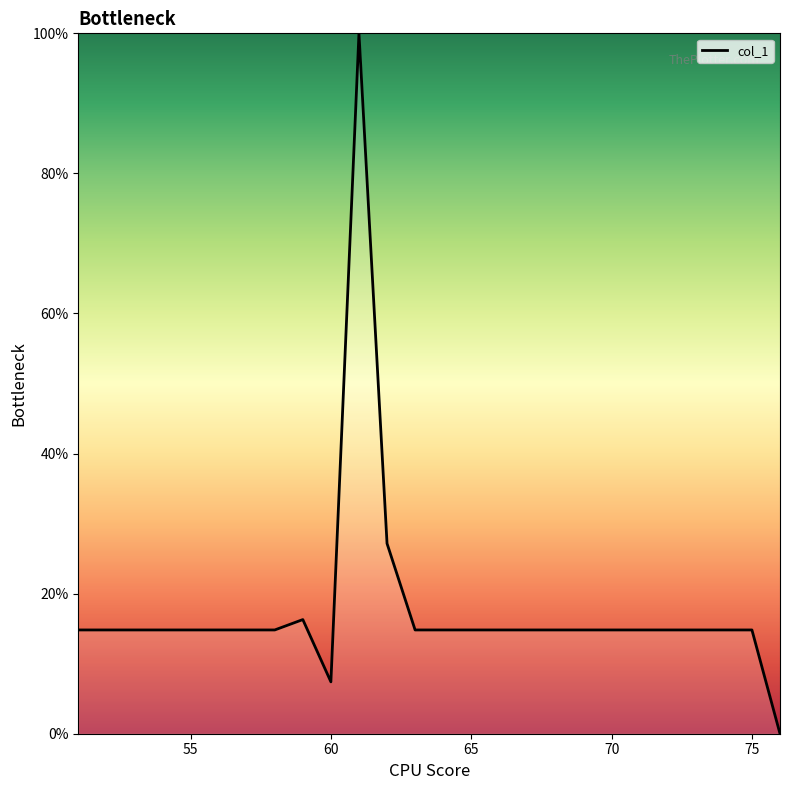

What is the maximum value shown in the chart?

100.0